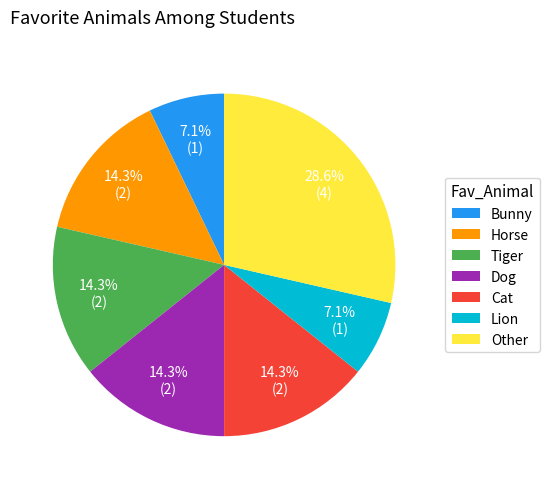

Combined, do Horse and Tiger account for over 50%?

No